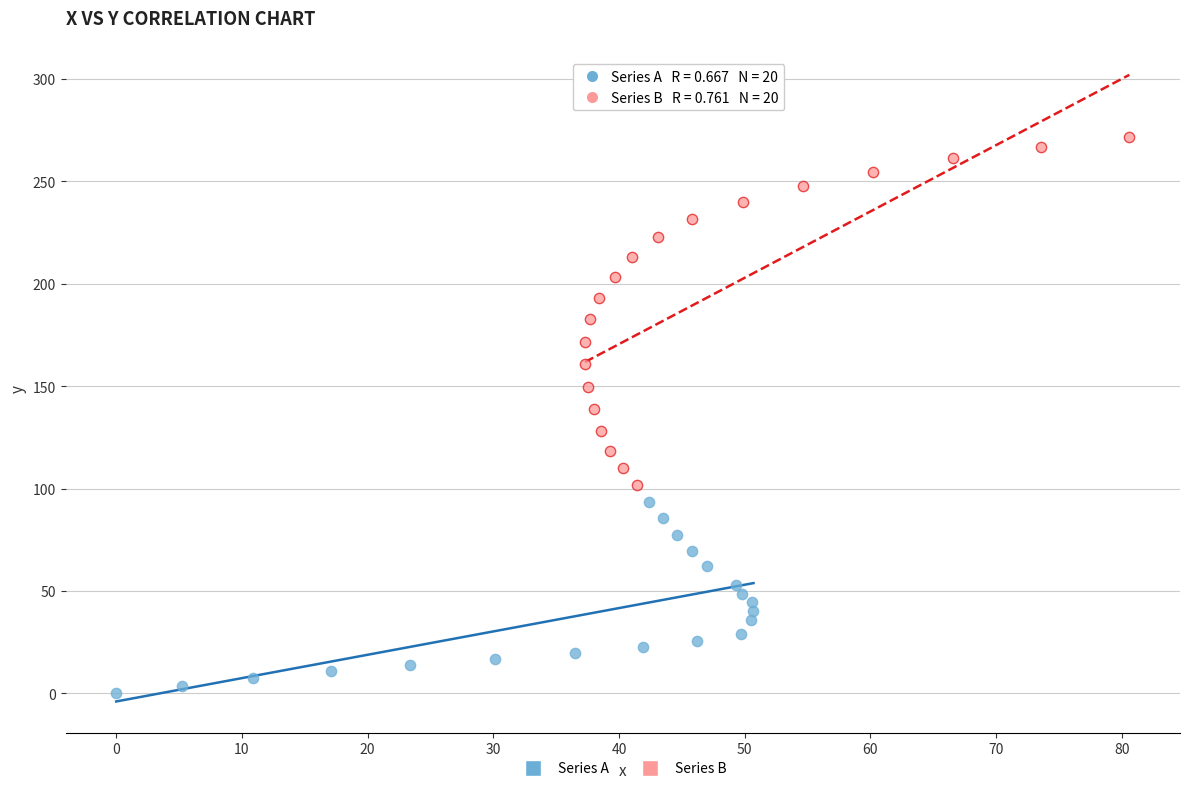

Which series contains the highest Y value?

Series B